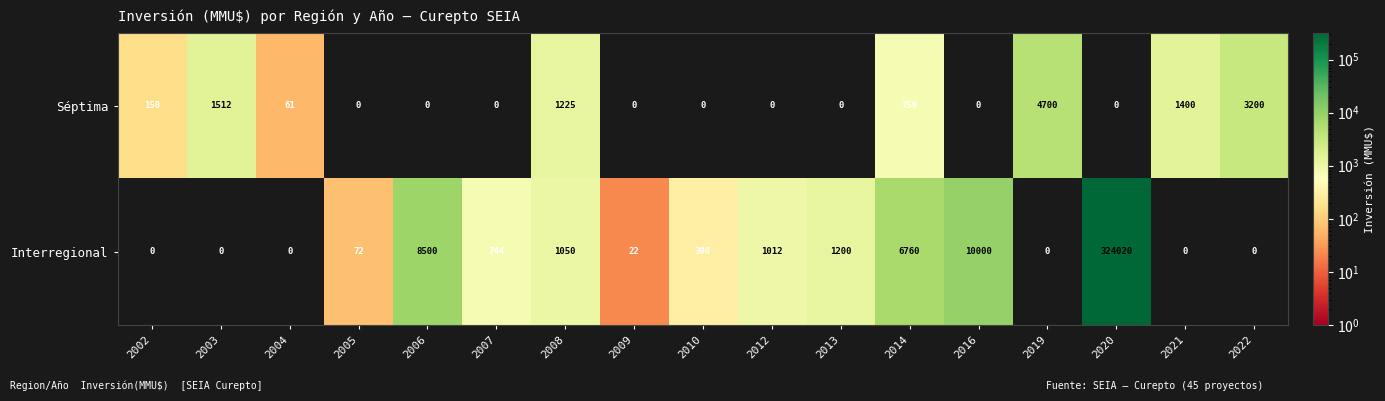

The value of Interregional at 2020 is 324020. True or false?

True